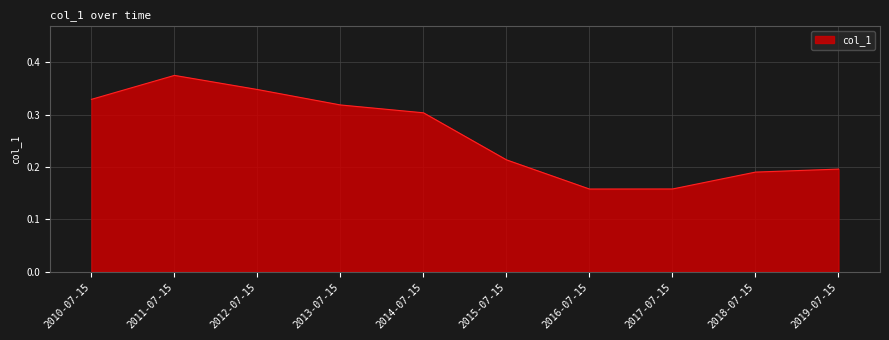

Where is the first local maximum?

2011-07-15